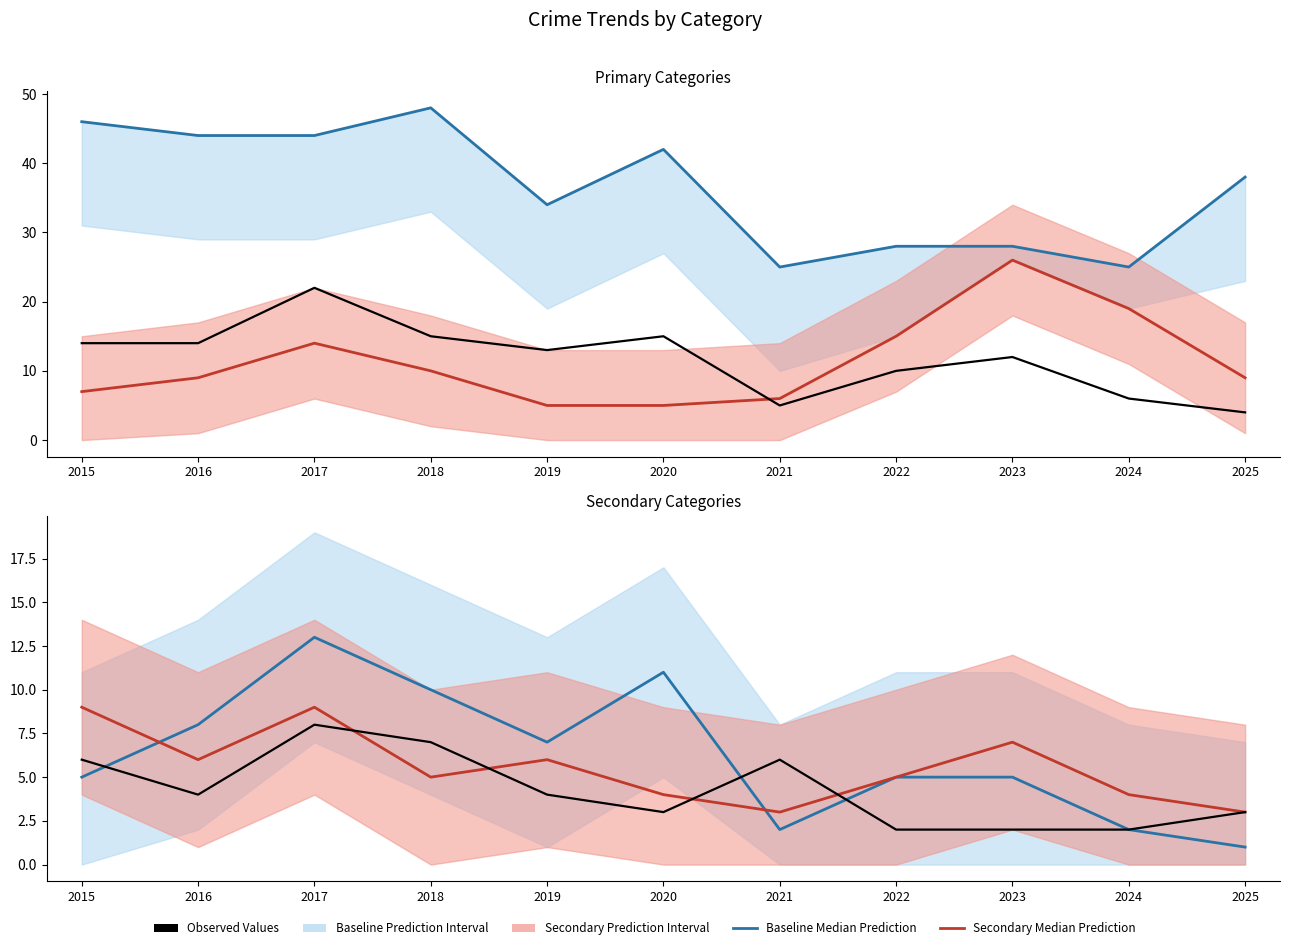

How many data points does each series have?

11